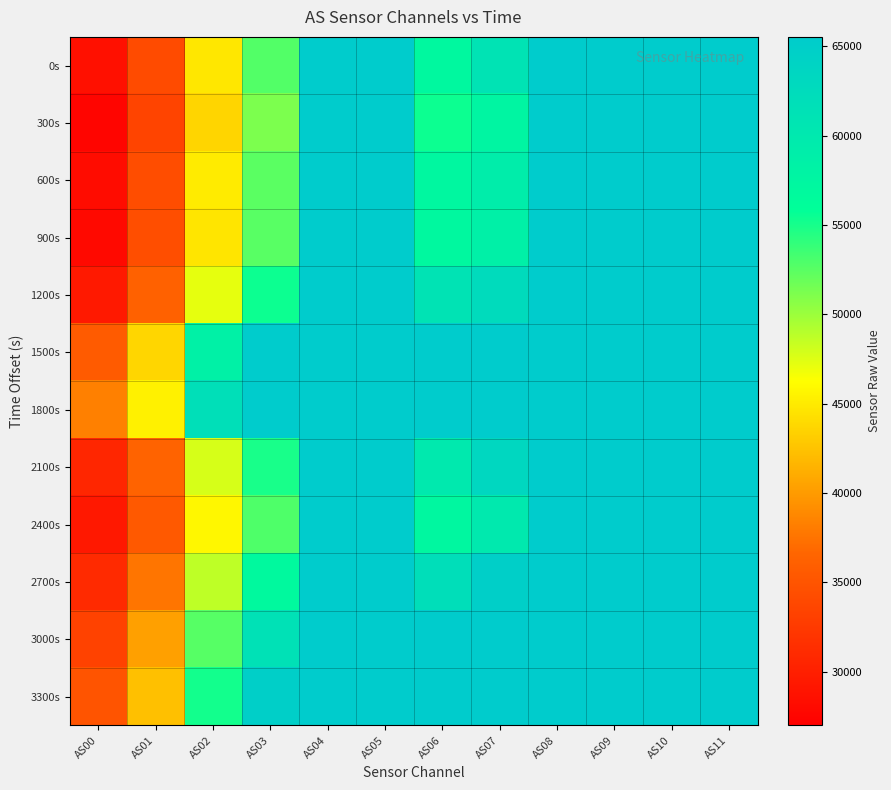

What is the total value across all series at AS08?

786420